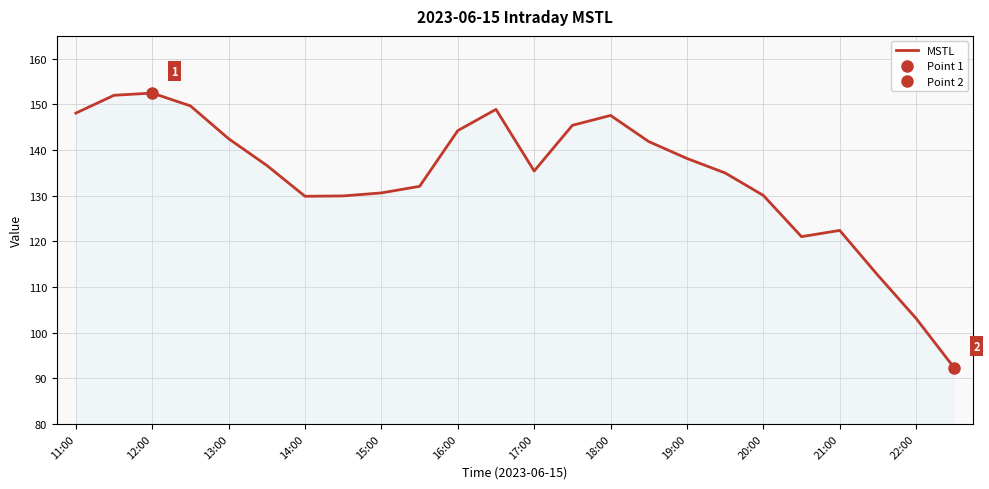

Reading left to right, what are all the values shown in this chart?

148.1	152.0	152.5	149.7	142.5	136.6	129.9	129.9	130.6	132.0	144.2	148.9	135.4	145.4	147.6	141.9	138.2	135.0	130.1	121.0	122.4	112.6	103.1	92.3